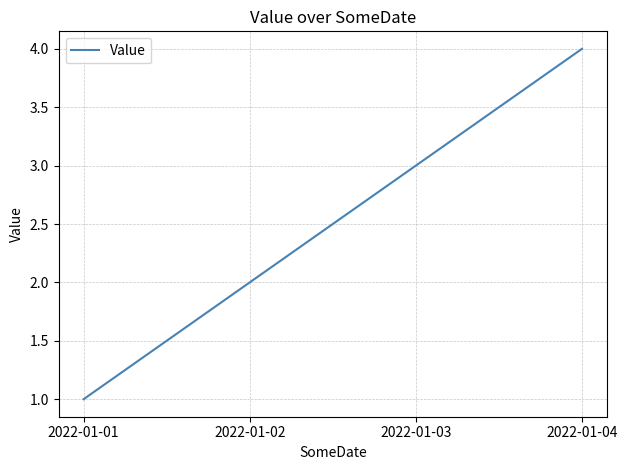

What is the ratio of the value at 2022-01-02 to the value at 2022-01-03?

0.7